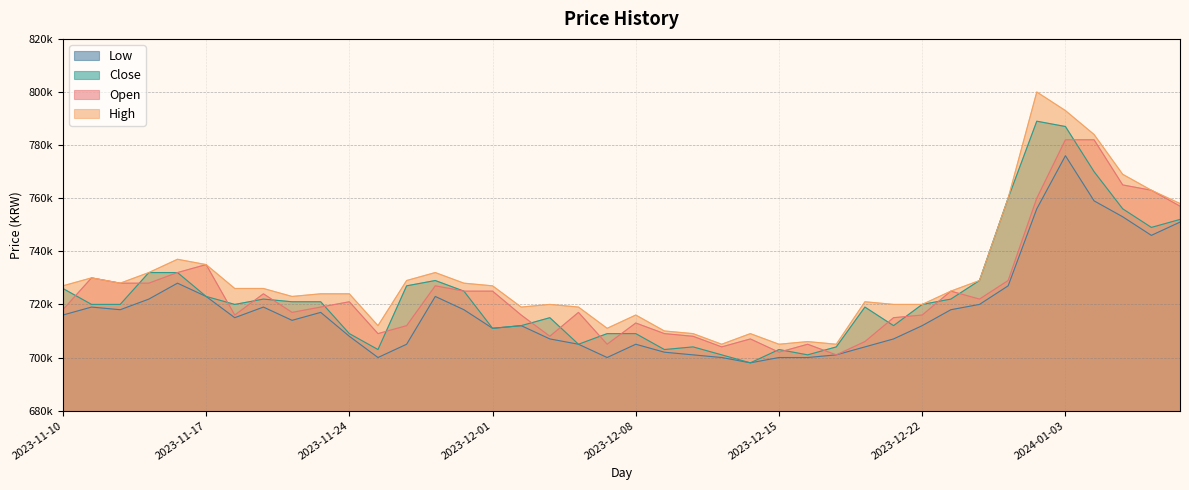

Is it true that High equals 705000 at 2023-12-15?

True